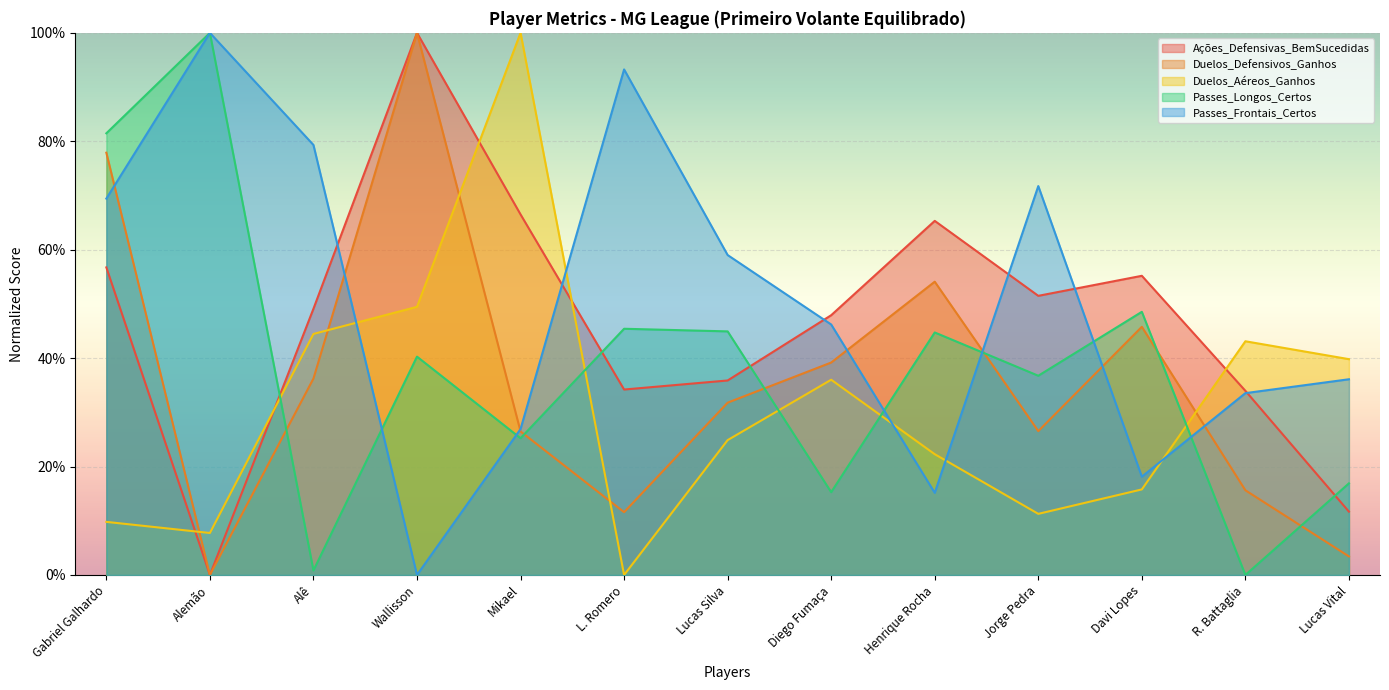

At which category is the sum across all series the highest?

Gabriel Galhardo